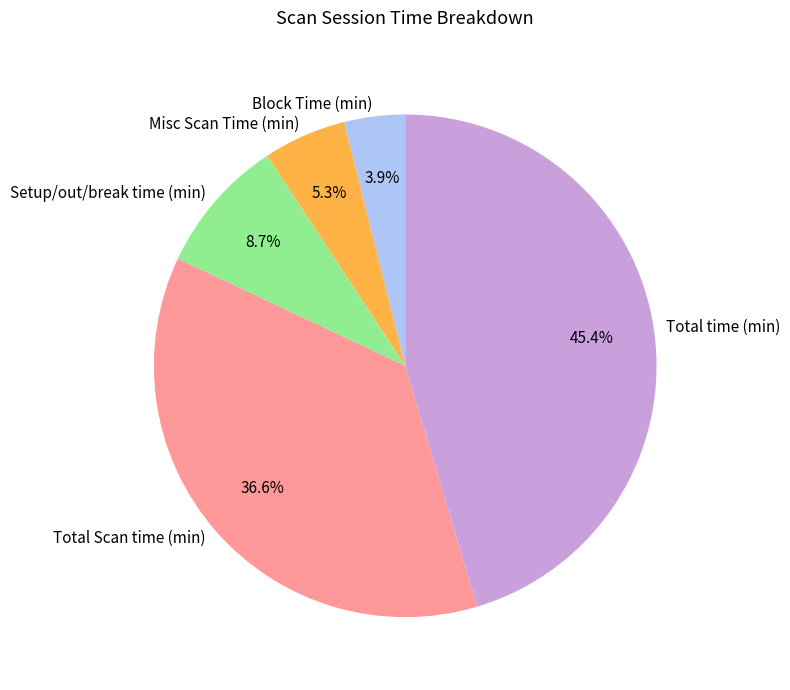

To the nearest percent, what percentage of the pie is Total time (min)?

45%